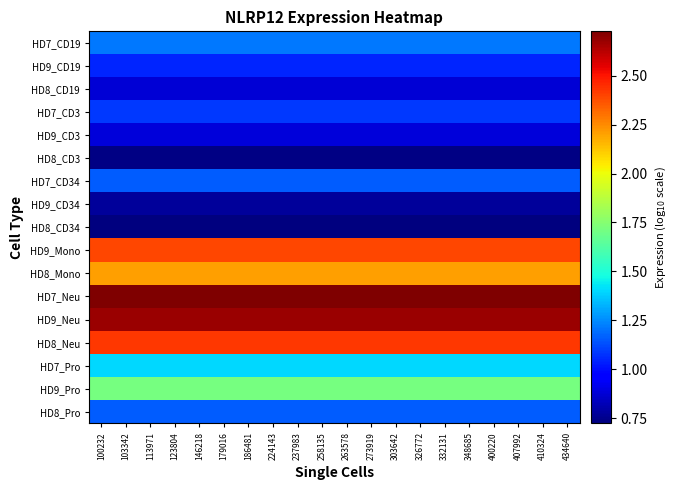

Reading left to right, list all the values displayed in this chart.

HD7_CD19: 100232=1.2	103342=1.2	113971=1.2	123804=1.2	146218=1.2	179016=1.2	186481=1.2	224143=1.2	237983=1.2	258135=1.2	263578=1.2	273919=1.2	303642=1.2	326772=1.2	332131=1.2	348685=1.2	400220=1.2	407992=1.2	410324=1.2	434640=1.2
HD9_CD19: 100232=1.0	103342=1.0	113971=1.0	123804=1.0	146218=1.0	179016=1.0	186481=1.0	224143=1.0	237983=1.0	258135=1.0	263578=1.0	273919=1.0	303642=1.0	326772=1.0	332131=1.0	348685=1.0	400220=1.0	407992=1.0	410324=1.0	434640=1.0
HD8_CD19: 100232=0.9	103342=0.9	113971=0.9	123804=0.9	146218=0.9	179016=0.9	186481=0.9	224143=0.9	237983=0.9	258135=0.9	263578=0.9	273919=0.9	303642=0.9	326772=0.9	332131=0.9	348685=0.9	400220=0.9	407992=0.9	410324=0.9	434640=0.9
HD7_CD3: 100232=1.1	103342=1.1	113971=1.1	123804=1.1	146218=1.1	179016=1.1	186481=1.1	224143=1.1	237983=1.1	258135=1.1	263578=1.1	273919=1.1	303642=1.1	326772=1.1	332131=1.1	348685=1.1	400220=1.1	407992=1.1	410324=1.1	434640=1.1
HD9_CD3: 100232=0.9	103342=0.9	113971=0.9	123804=0.9	146218=0.9	179016=0.9	186481=0.9	224143=0.9	237983=0.9	258135=0.9	263578=0.9	273919=0.9	303642=0.9	326772=0.9	332131=0.9	348685=0.9	400220=0.9	407992=0.9	410324=0.9	434640=0.9
HD8_CD3: 100232=0.7	103342=0.7	113971=0.7	123804=0.7	146218=0.7	179016=0.7	186481=0.7	224143=0.7	237983=0.7	258135=0.7	263578=0.7	273919=0.7	303642=0.7	326772=0.7	332131=0.7	348685=0.7	400220=0.7	407992=0.7	410324=0.7	434640=0.7
HD7_CD34: 100232=1.2	103342=1.2	113971=1.2	123804=1.2	146218=1.2	179016=1.2	186481=1.2	224143=1.2	237983=1.2	258135=1.2	263578=1.2	273919=1.2	303642=1.2	326772=1.2	332131=1.2	348685=1.2	400220=1.2	407992=1.2	410324=1.2	434640=1.2
HD9_CD34: 100232=0.8	103342=0.8	113971=0.8	123804=0.8	146218=0.8	179016=0.8	186481=0.8	224143=0.8	237983=0.8	258135=0.8	263578=0.8	273919=0.8	303642=0.8	326772=0.8	332131=0.8	348685=0.8	400220=0.8	407992=0.8	410324=0.8	434640=0.8
HD8_CD34: 100232=0.7	103342=0.7	113971=0.7	123804=0.7	146218=0.7	179016=0.7	186481=0.7	224143=0.7	237983=0.7	258135=0.7	263578=0.7	273919=0.7	303642=0.7	326772=0.7	332131=0.7	348685=0.7	400220=0.7	407992=0.7	410324=0.7	434640=0.7
HD9_Mono: 100232=2.4	103342=2.4	113971=2.4	123804=2.4	146218=2.4	179016=2.4	186481=2.4	224143=2.4	237983=2.4	258135=2.4	263578=2.4	273919=2.4	303642=2.4	326772=2.4	332131=2.4	348685=2.4	400220=2.4	407992=2.4	410324=2.4	434640=2.4
HD8_Mono: 100232=2.2	103342=2.2	113971=2.2	123804=2.2	146218=2.2	179016=2.2	186481=2.2	224143=2.2	237983=2.2	258135=2.2	263578=2.2	273919=2.2	303642=2.2	326772=2.2	332131=2.2	348685=2.2	400220=2.2	407992=2.2	410324=2.2	434640=2.2
HD7_Neu: 100232=2.7	103342=2.7	113971=2.7	123804=2.7	146218=2.7	179016=2.7	186481=2.7	224143=2.7	237983=2.7	258135=2.7	263578=2.7	273919=2.7	303642=2.7	326772=2.7	332131=2.7	348685=2.7	400220=2.7	407992=2.7	410324=2.7	434640=2.7
HD9_Neu: 100232=2.7	103342=2.7	113971=2.7	123804=2.7	146218=2.7	179016=2.7	186481=2.7	224143=2.7	237983=2.7	258135=2.7	263578=2.7	273919=2.7	303642=2.7	326772=2.7	332131=2.7	348685=2.7	400220=2.7	407992=2.7	410324=2.7	434640=2.7
HD8_Neu: 100232=2.4	103342=2.4	113971=2.4	123804=2.4	146218=2.4	179016=2.4	186481=2.4	224143=2.4	237983=2.4	258135=2.4	263578=2.4	273919=2.4	303642=2.4	326772=2.4	332131=2.4	348685=2.4	400220=2.4	407992=2.4	410324=2.4	434640=2.4
HD7_Pro: 100232=1.4	103342=1.4	113971=1.4	123804=1.4	146218=1.4	179016=1.4	186481=1.4	224143=1.4	237983=1.4	258135=1.4	263578=1.4	273919=1.4	303642=1.4	326772=1.4	332131=1.4	348685=1.4	400220=1.4	407992=1.4	410324=1.4	434640=1.4
HD9_Pro: 100232=1.7	103342=1.7	113971=1.7	123804=1.7	146218=1.7	179016=1.7	186481=1.7	224143=1.7	237983=1.7	258135=1.7	263578=1.7	273919=1.7	303642=1.7	326772=1.7	332131=1.7	348685=1.7	400220=1.7	407992=1.7	410324=1.7	434640=1.7
HD8_Pro: 100232=1.2	103342=1.2	113971=1.2	123804=1.2	146218=1.2	179016=1.2	186481=1.2	224143=1.2	237983=1.2	258135=1.2	263578=1.2	273919=1.2	303642=1.2	326772=1.2	332131=1.2	348685=1.2	400220=1.2	407992=1.2	410324=1.2	434640=1.2